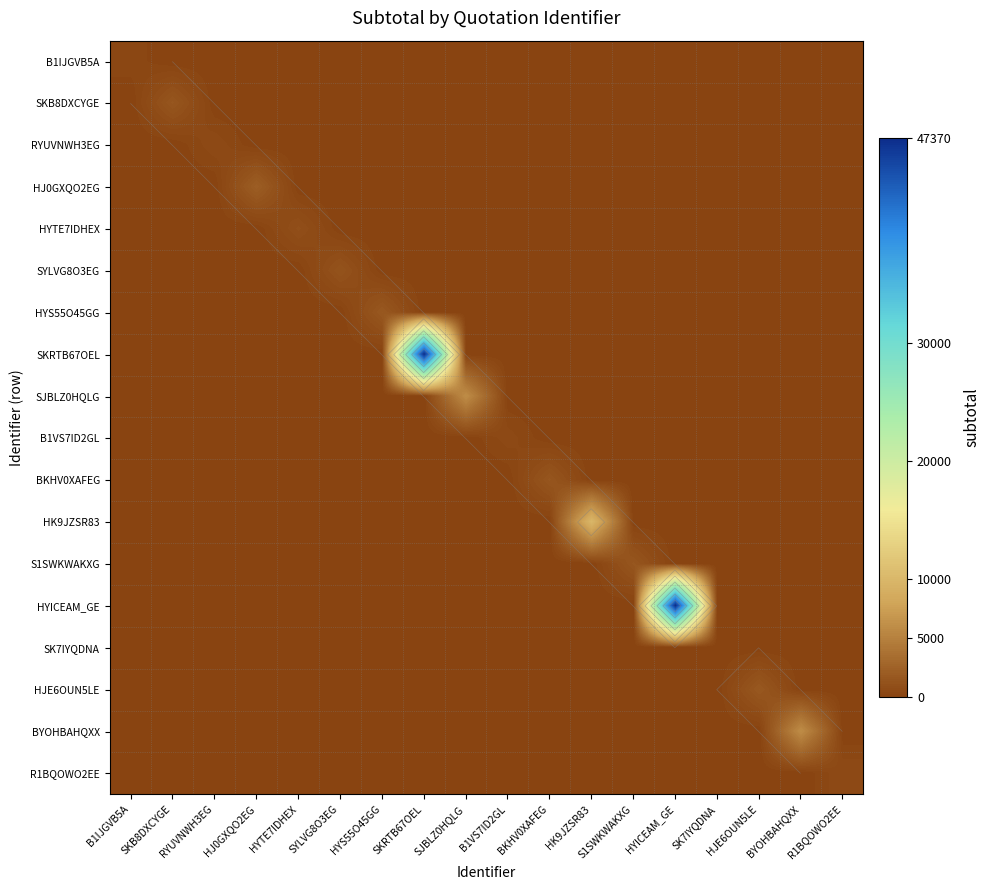

Is it true that HYS55O45GG equals 0.0 at HK9JZSR83?

True